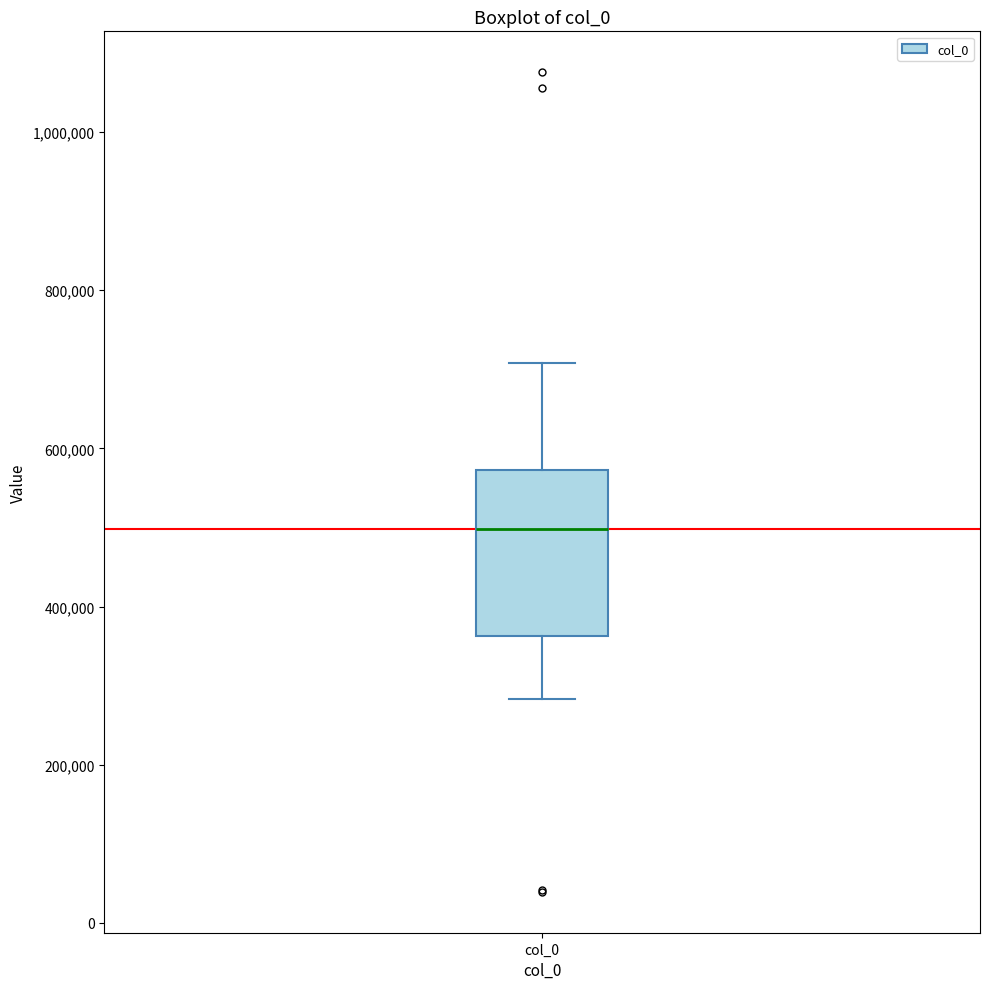

Transcribe this box plot: give where the median line is, the range the box spans, and where the two whiskers end, as read against the y-axis. The values are not printed on the chart, so give them approximately, as read against the axis.

median 500000, box 360000 to 580000, whiskers 280000 to 700000